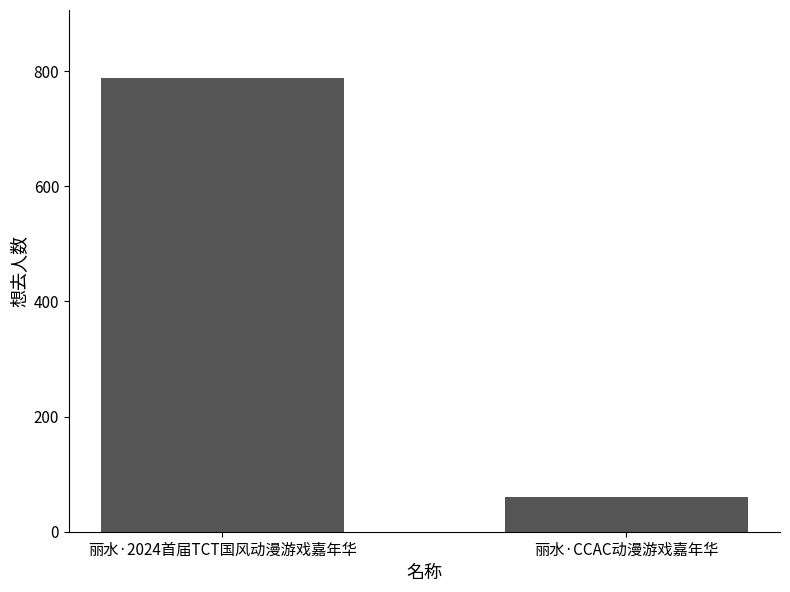

List the labels in order of value, largest first.

丽水·2024首届TCT国风动漫游戏嘉年华, 丽水·CCAC动漫游戏嘉年华